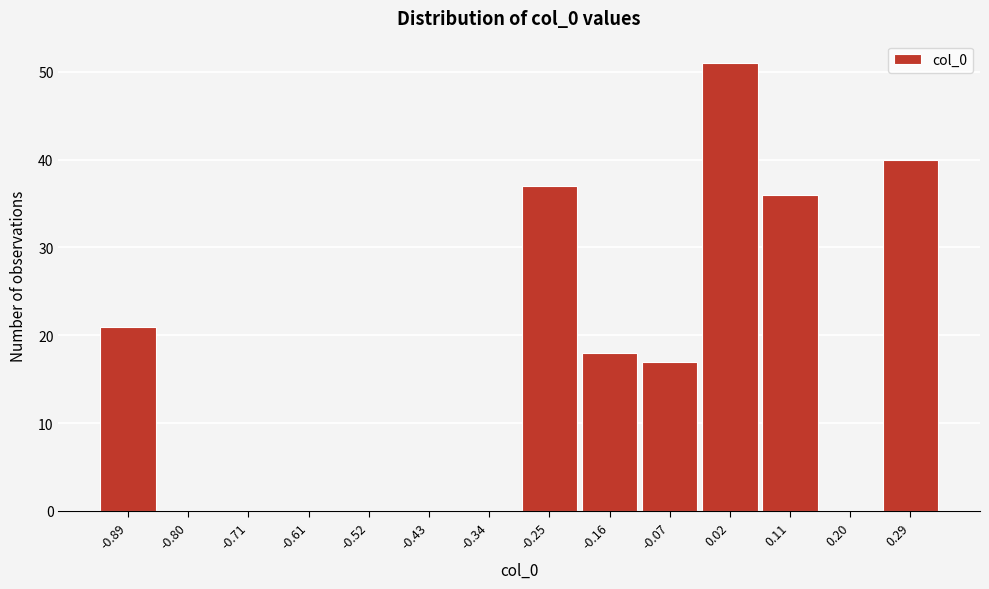

Reading right to left, what are all the values shown in this chart?

0.29=40	0.20=0	0.11=36	0.02=51	-0.07=17	-0.16=18	-0.25=37	-0.34=0	-0.43=0	-0.52=0	-0.61=0	-0.71=0	-0.80=0	-0.89=21